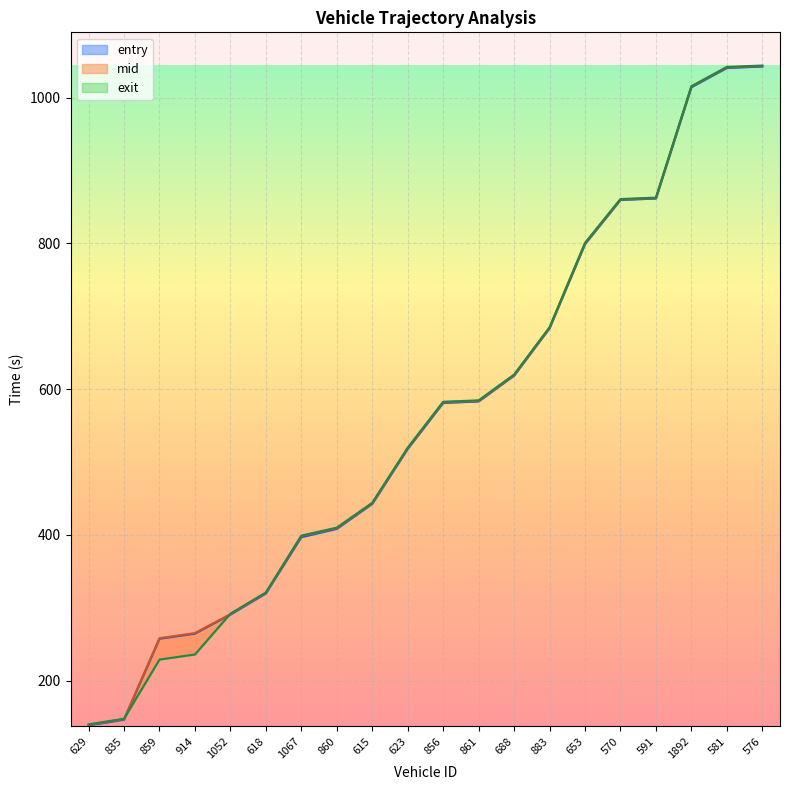

What is the maximum value shown in the chart?

1044.1